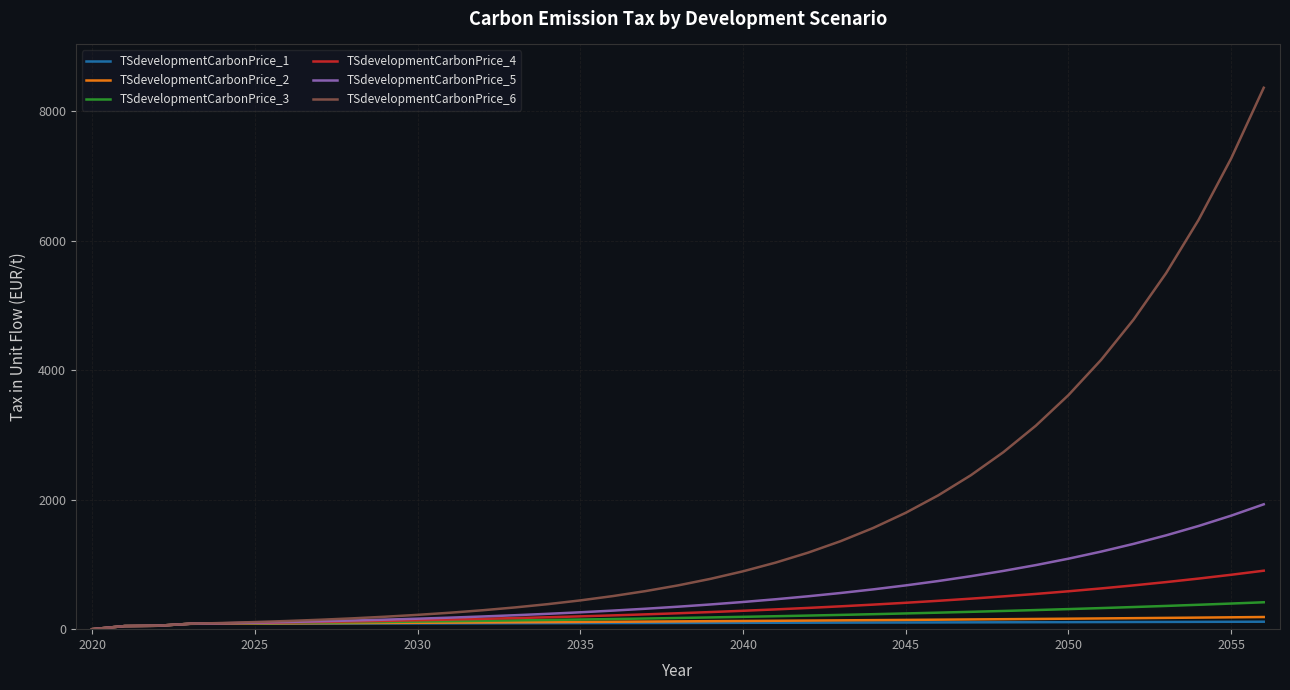

Which series has the largest range (max minus min)?

TSdevelopmentCarbonPrice_6